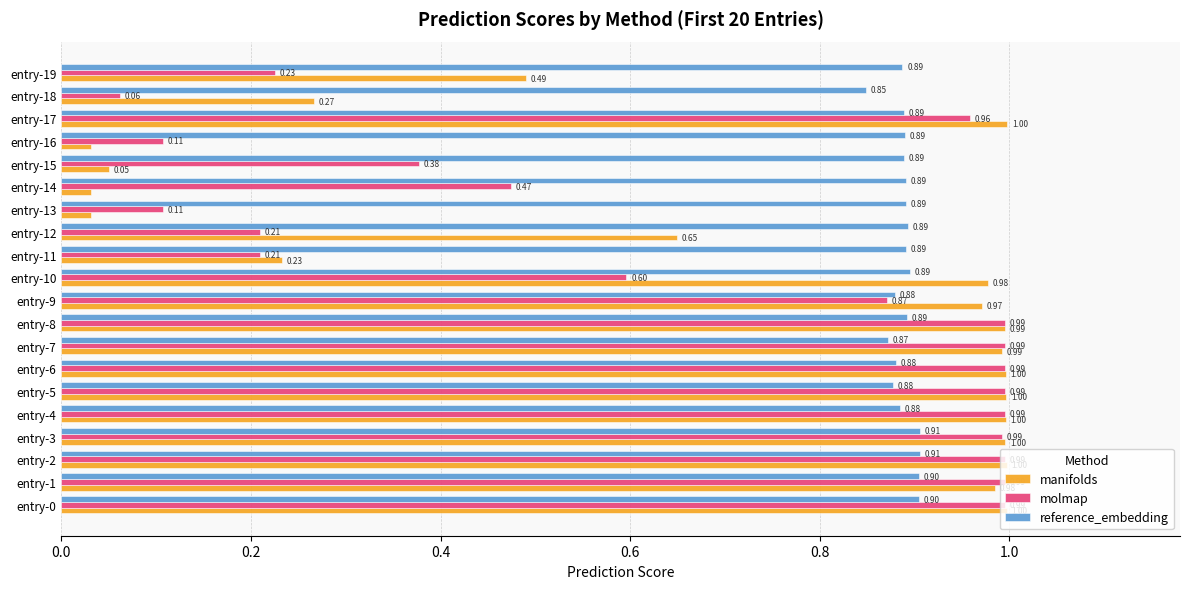

Is the value of manifolds at entry-17 greater than the value of reference_embedding at entry-8?

Yes